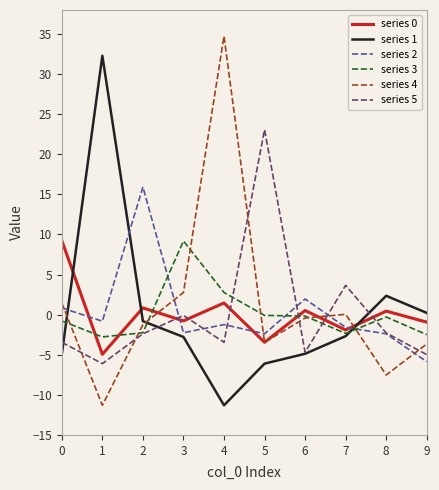

What is the maximum value shown in the chart?

34.7